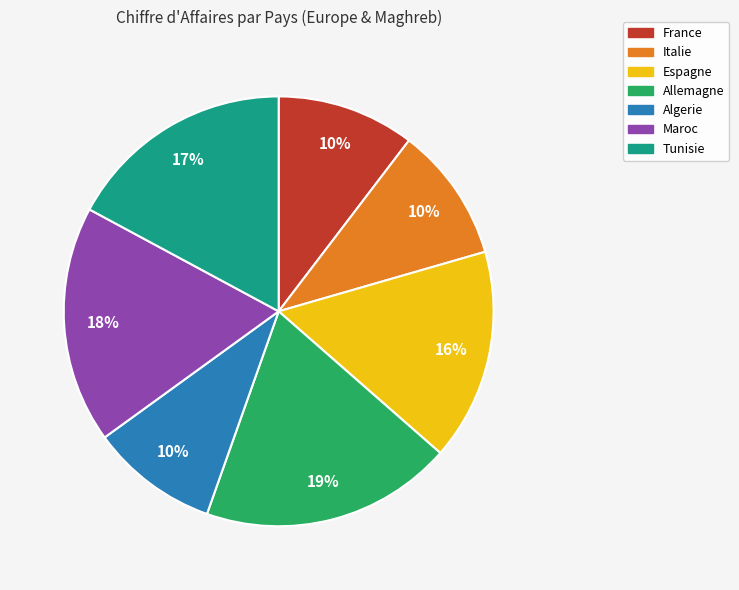

Which category has the biggest portion of the pie?

Allemagne